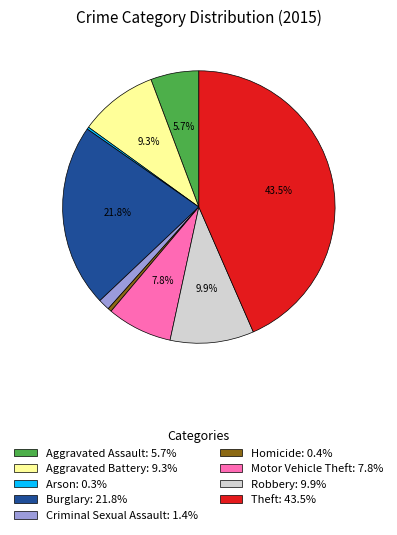

What is the ratio of the value at Motor Vehicle Theft: 7.8% to the value at Robbery: 9.9%?

0.8